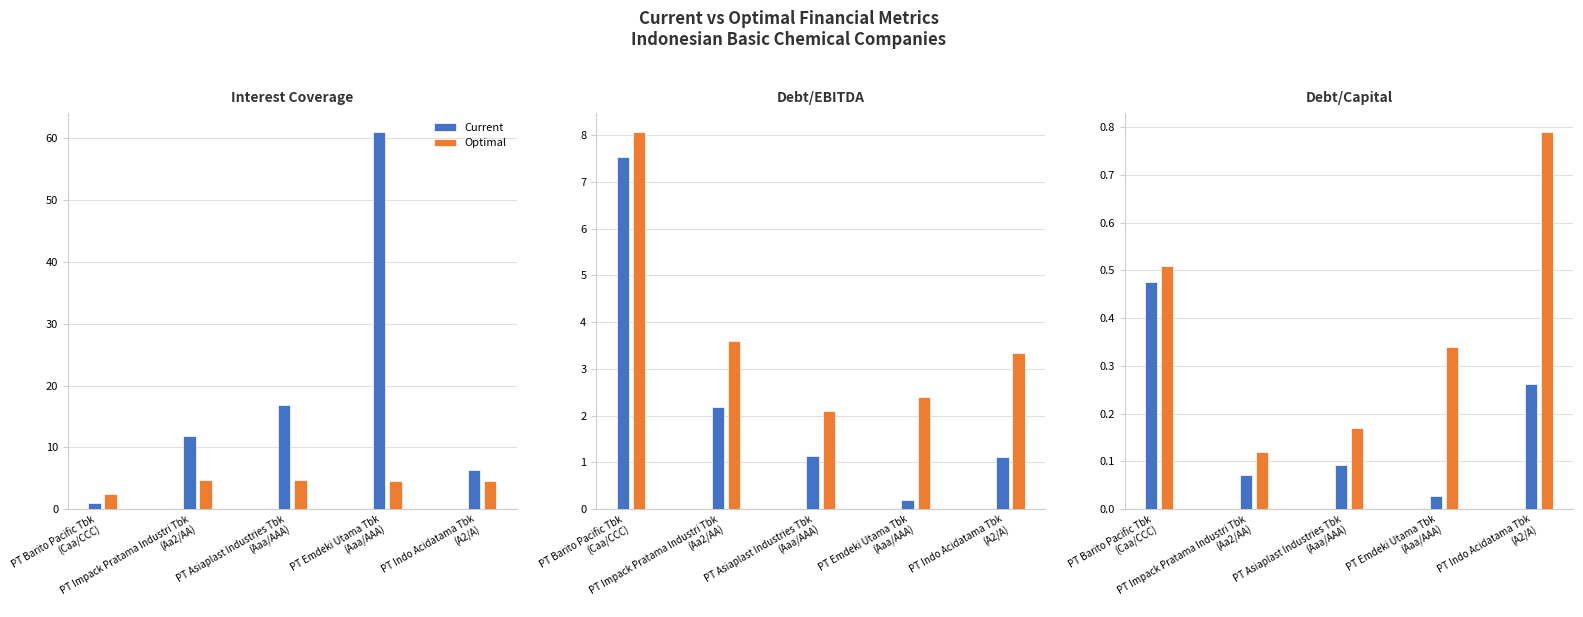

What are all the series names shown in the legend?

Current, Optimal